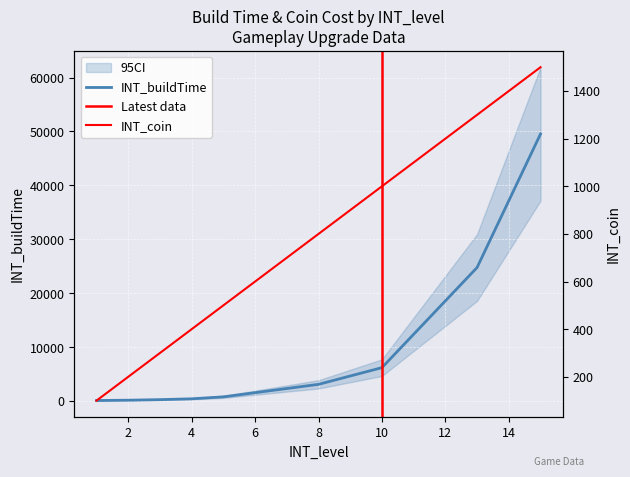

True or false: INT_coin and INT_buildTime cross at least once.

True